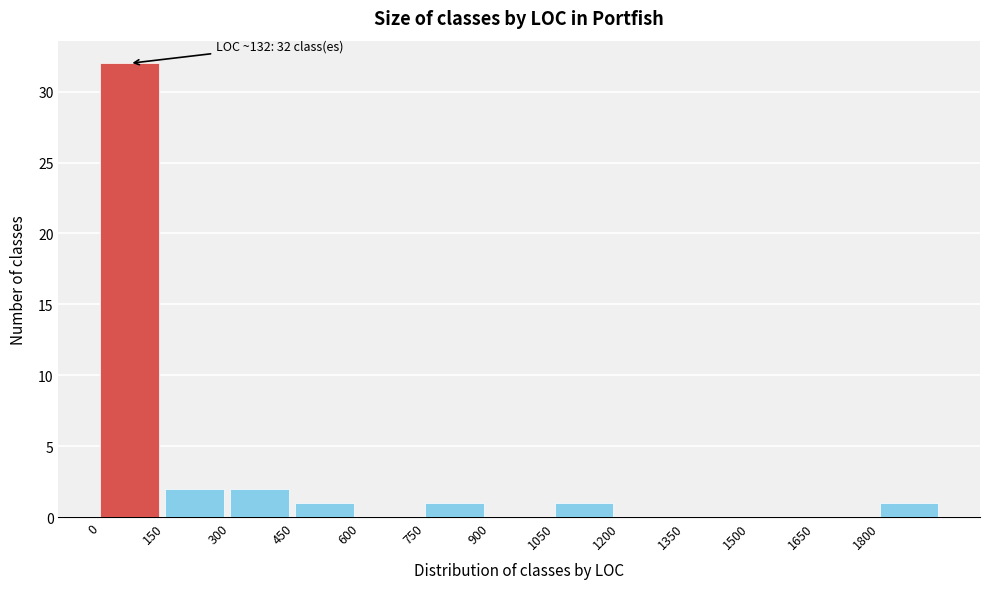

Which range on the x-axis has the tallest bar?

0 to 150